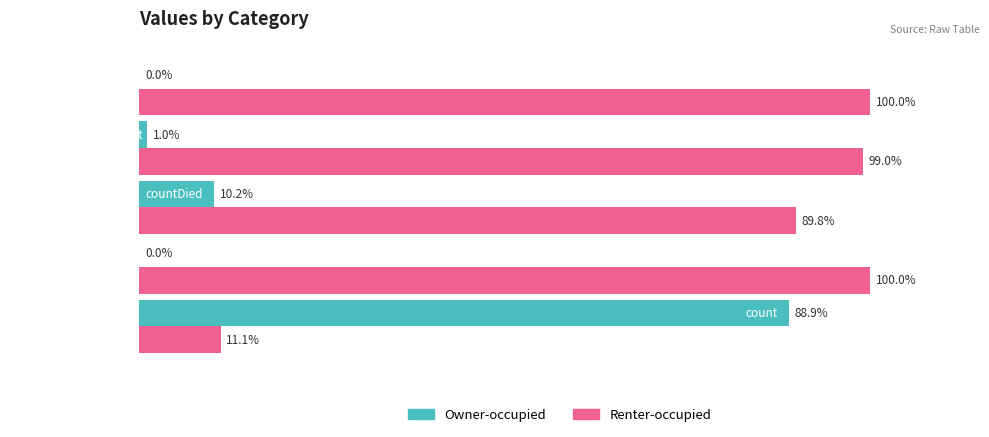

Which series has the largest total across all categories?

Renter-occupied